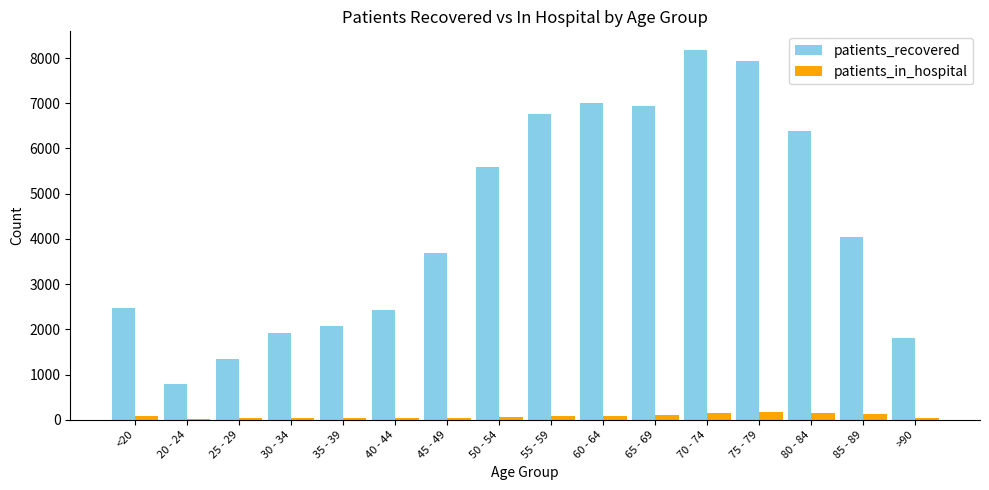

How many groups of bars are there?

16